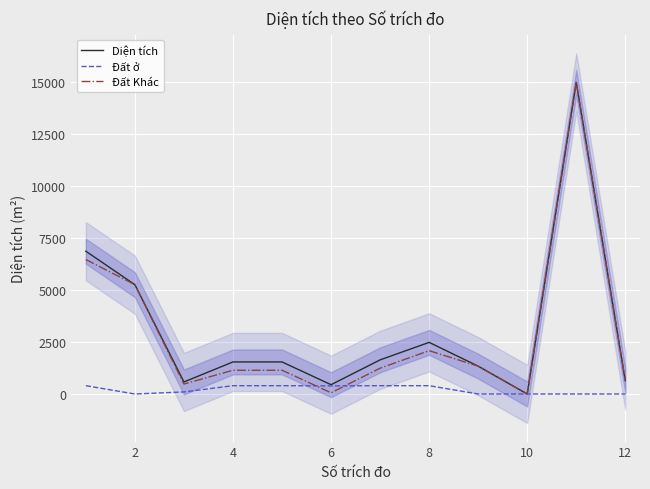

What are all the series names shown in the legend?

Diện tích, Đất ở, Đất Khác